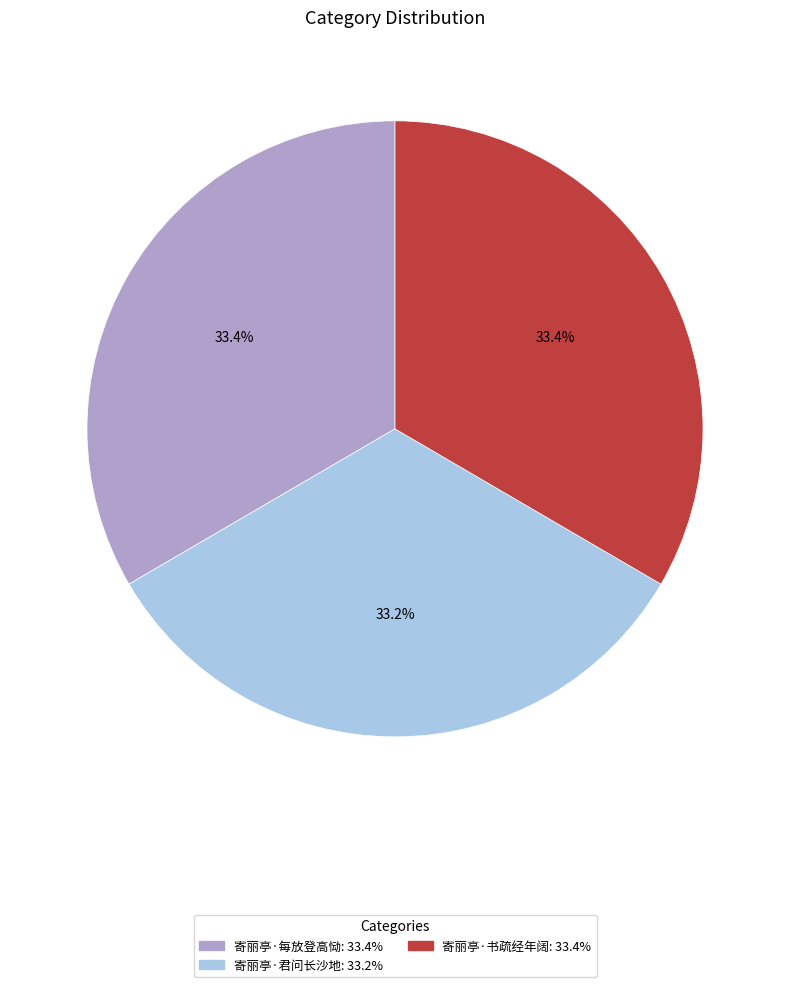

How many slices are in this pie chart?

3